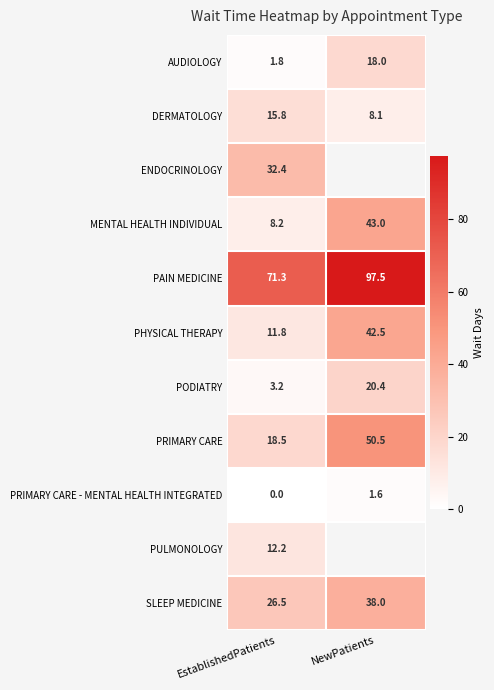

The value of DERMATOLOGY at EstablishedPatients is 15.8. True or false?

True